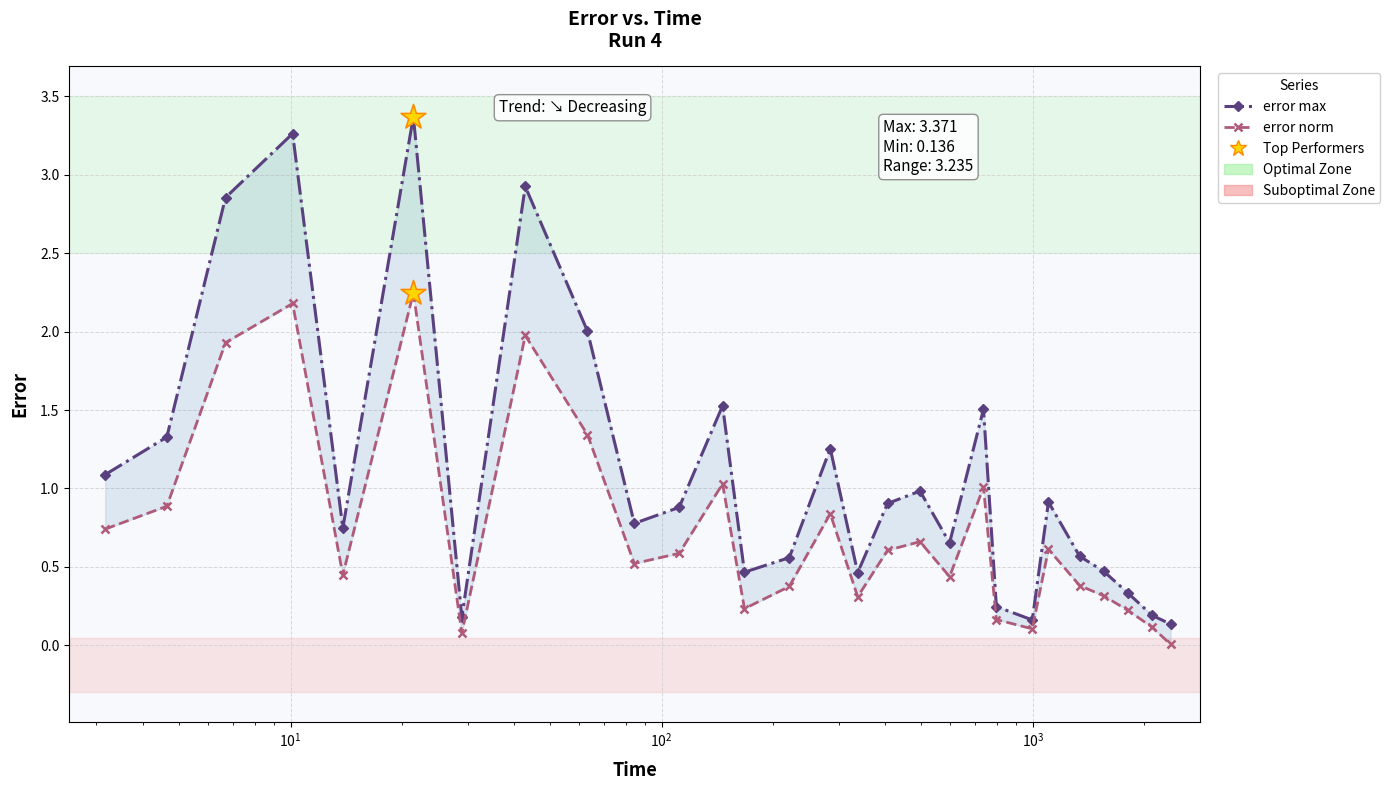

Which series has the largest Y range (max minus min)?

error max